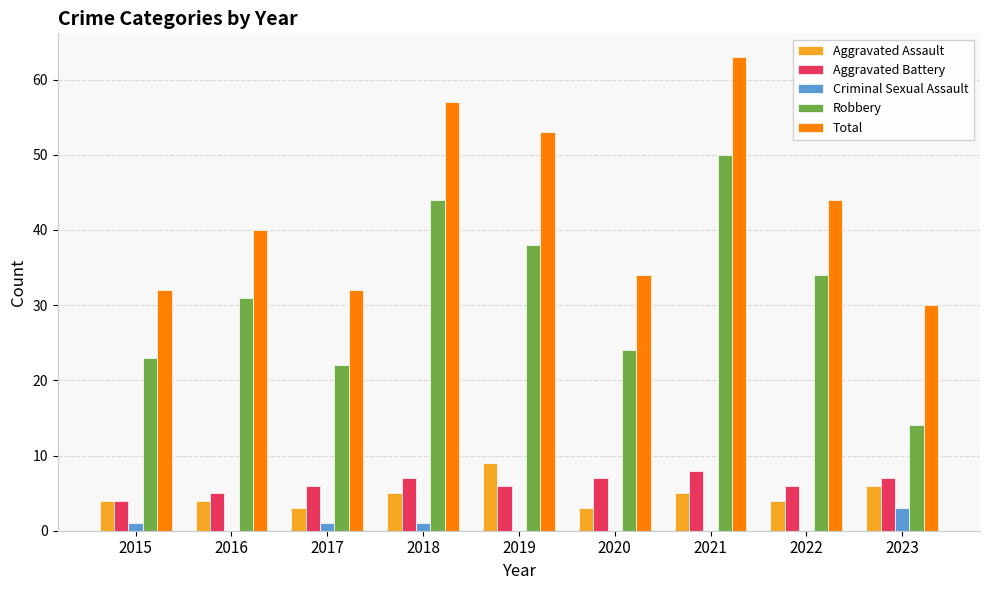

The value of Aggravated Assault at 2021 is 5. True or false?

True